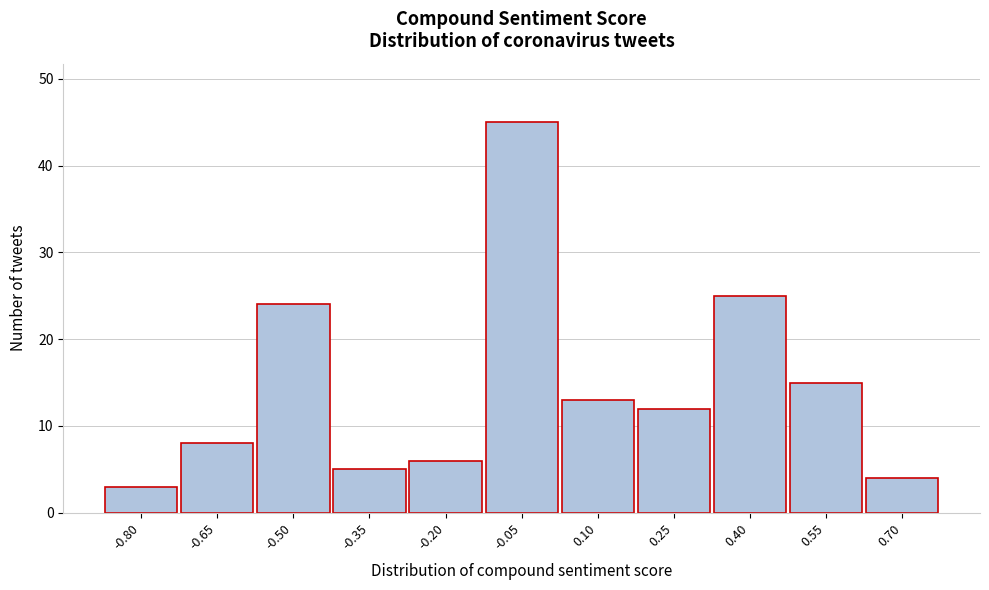

Reading right to left, extract all data points from this chart.

0.70=4	0.55=15	0.40=25	0.25=12	0.10=13	-0.05=45	-0.20=6	-0.35=5	-0.50=24	-0.65=8	-0.80=3